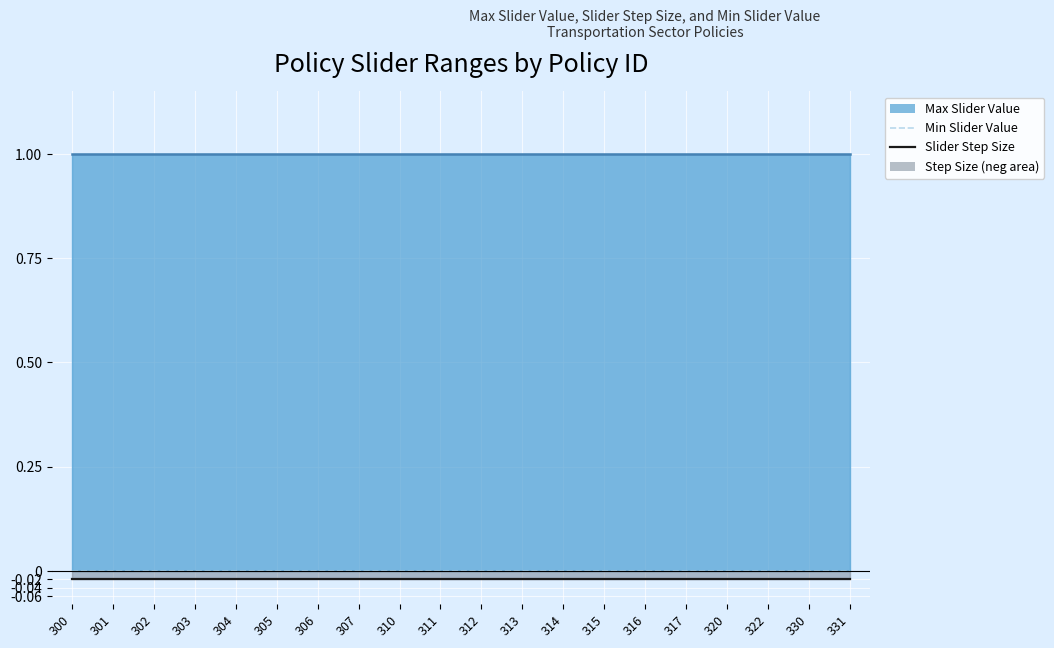

What is the total value across all series at 320?

1.0